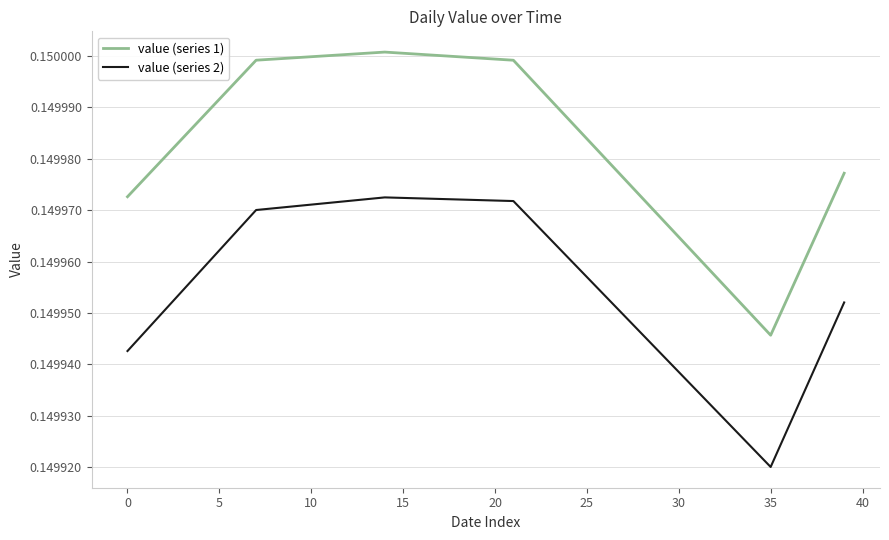

Which series has the largest total across all categories?

value (series 1)